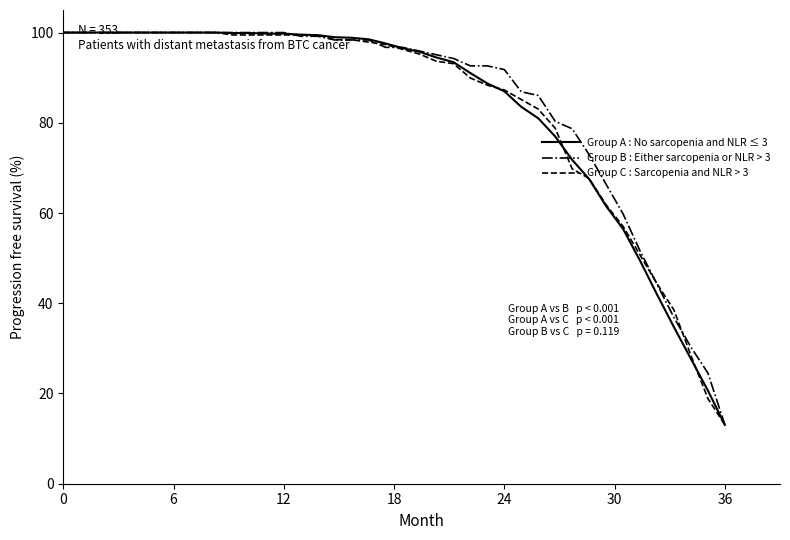

What is the lowest value of the Group C : Sarcopenia and NLR > 3 series?

13.0